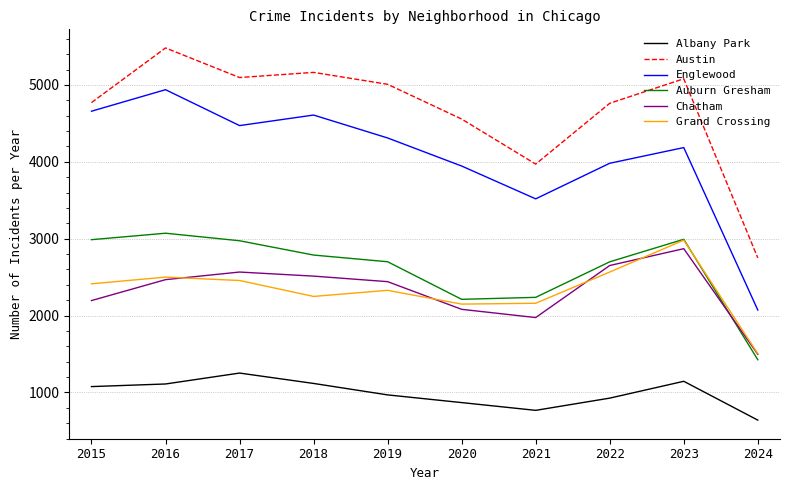

How many lines are shown in the chart?

6